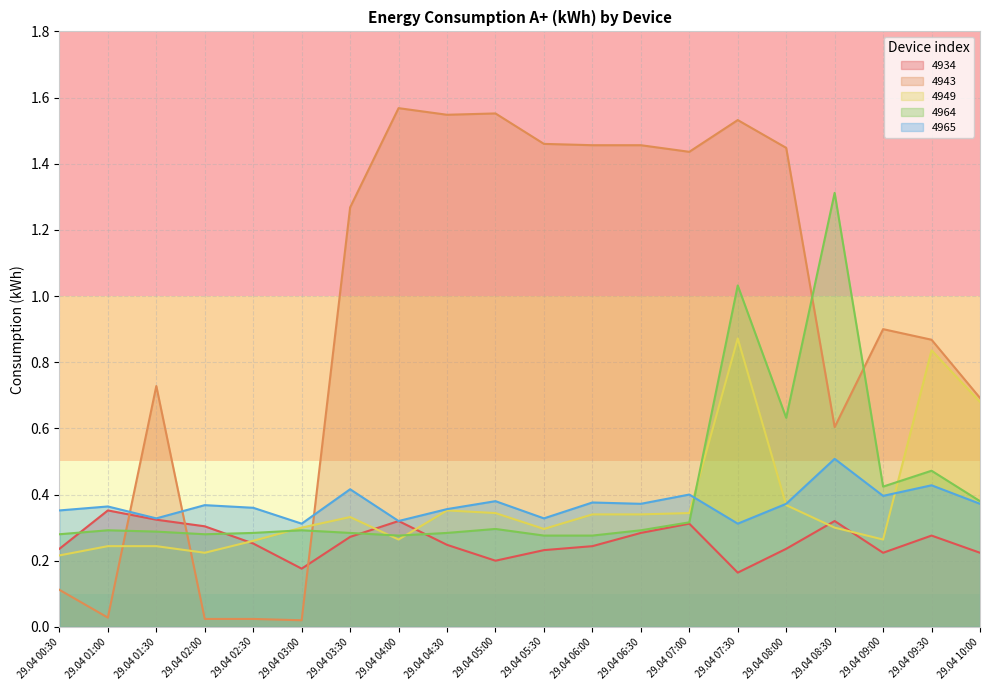

How many lines are shown in the chart?

5